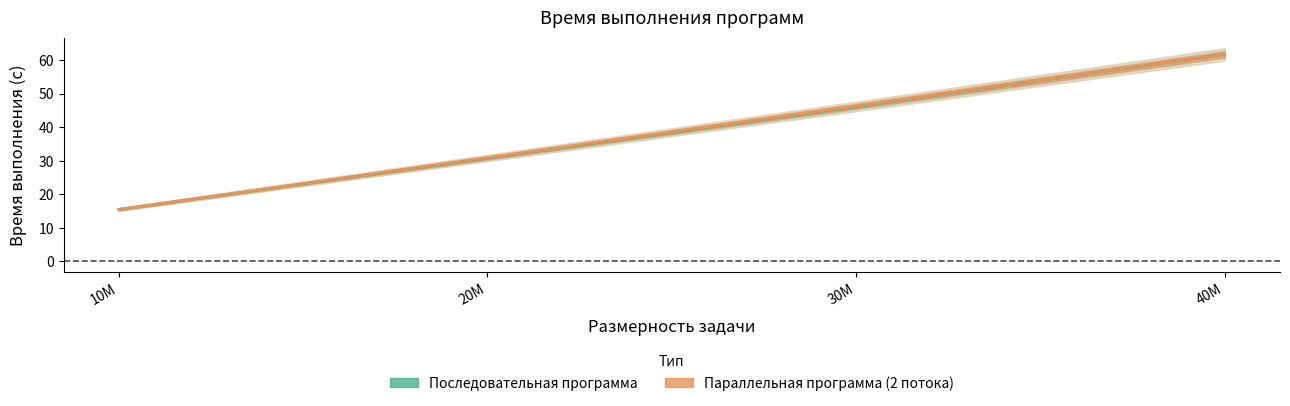

At 10M, list the series in order from largest to smallest.

Параллельная программа (2 потока), Последовательная программа